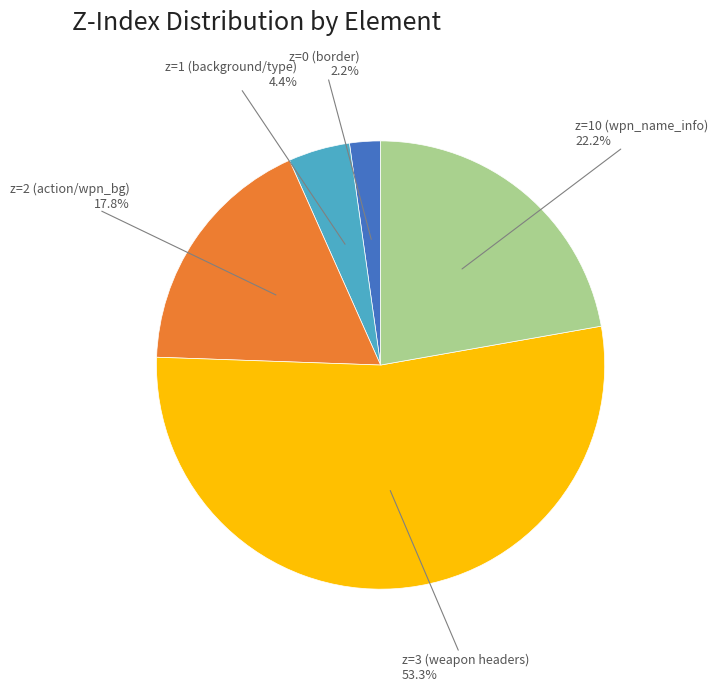

Rank the categories by value from lowest to highest.

z=0 (border), z=1 (background/type), z=2 (action/wpn_bg), z=10 (wpn_name_info), z=3 (weapon headers)